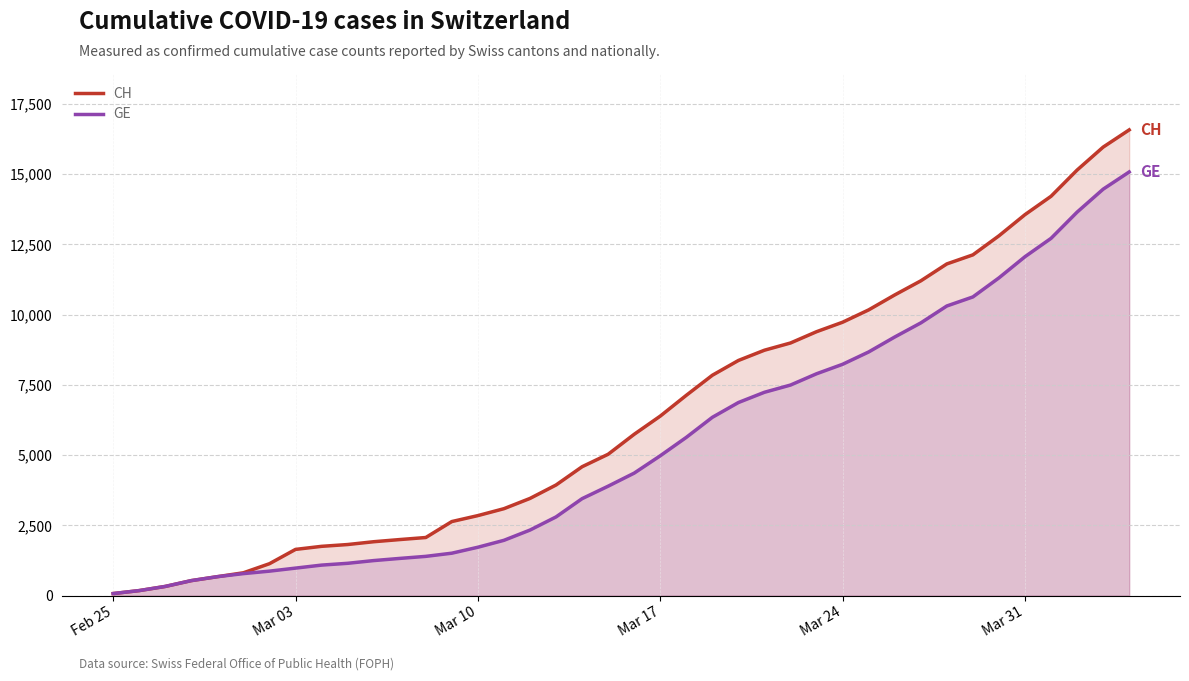

At how many categories does at least one series exceed 9867?

11